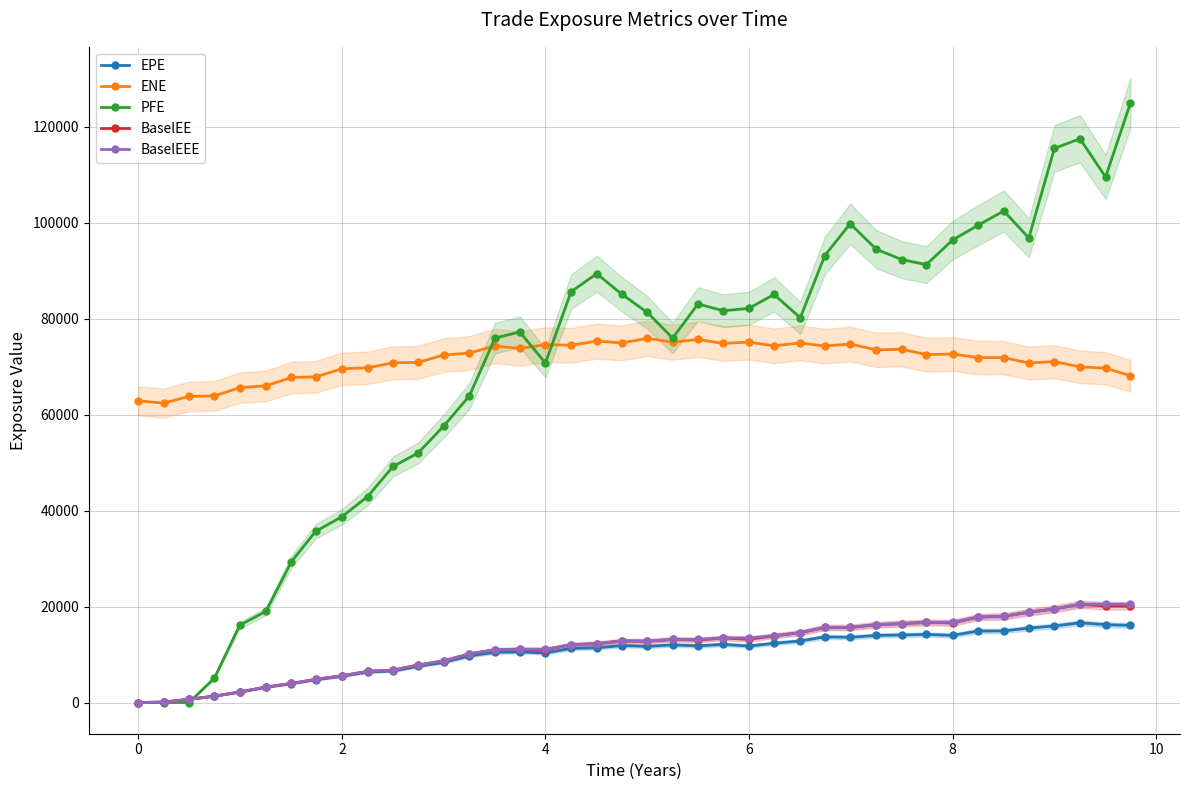

How many lines are shown in the chart?

5